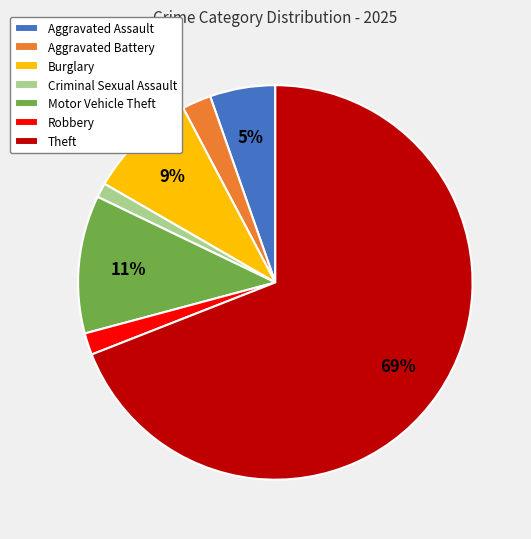

To the nearest percent, what is the combined percentage of Aggravated Battery and Burglary?

11%